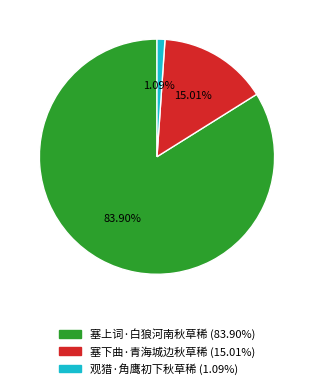

To the nearest percent, what portion does 观猎·角鹰初下秋草稀 represent?

1%